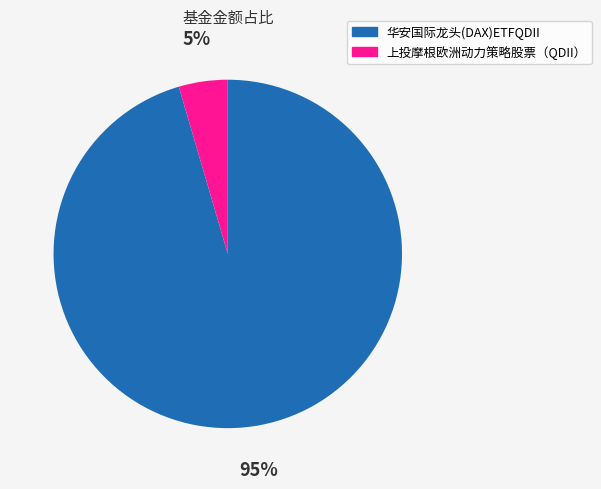

Which slice represents more than half of the pie?

华安国际龙头(DAX)ETFQDII